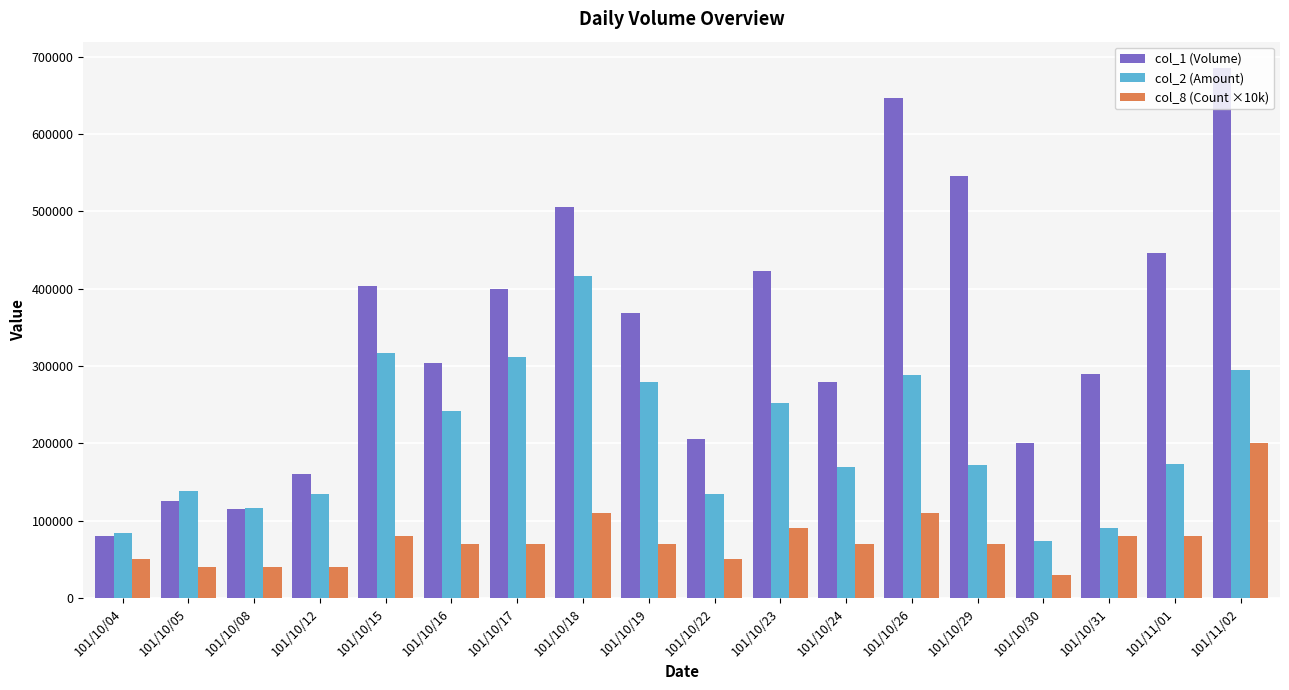

Is the value of col_2 (Amount) at 101/10/05 greater than the value of col_1 (Volume) at 101/10/22?

No